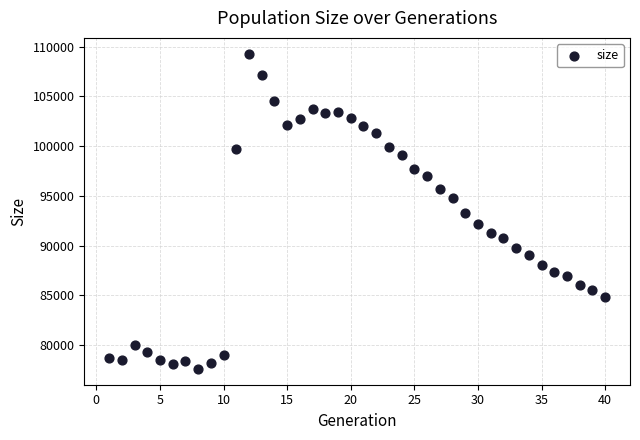

What is the range of Y values (max minus min)?

31730